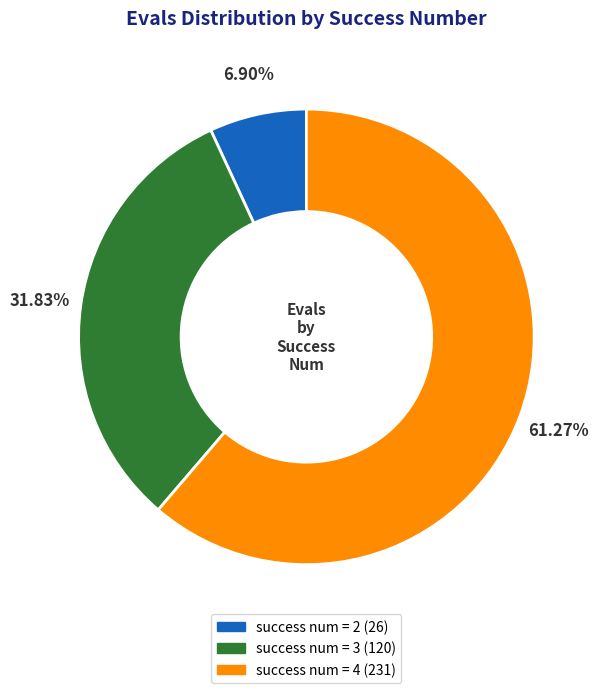

Is there a majority slice in this chart?

Yes